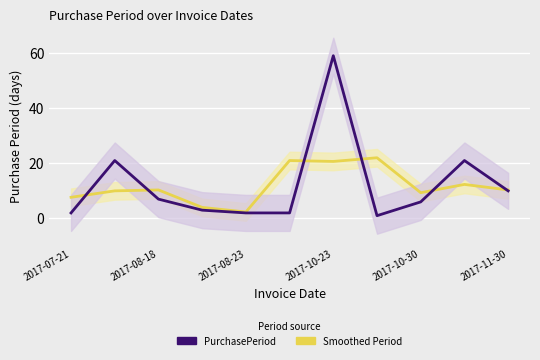

How many data points in Smoothed Period are above 10?

6